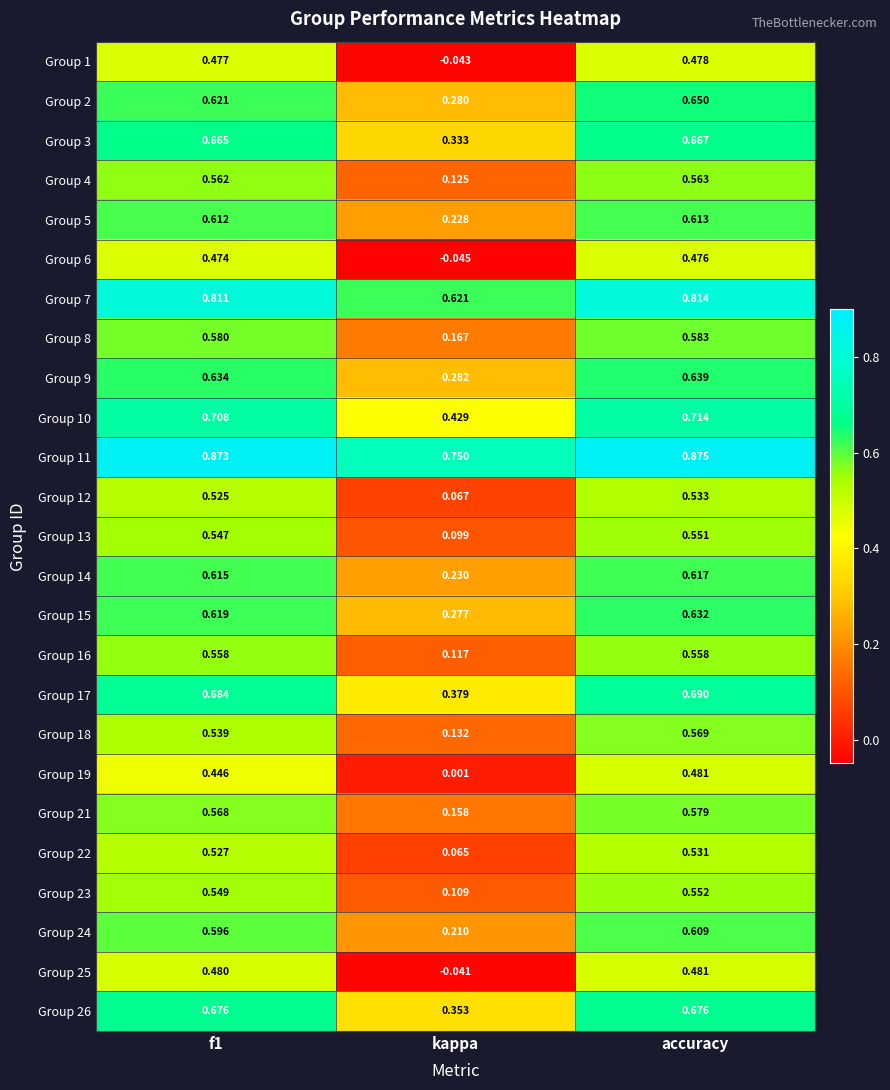

Which category has the highest value in the Group 13 series?

accuracy